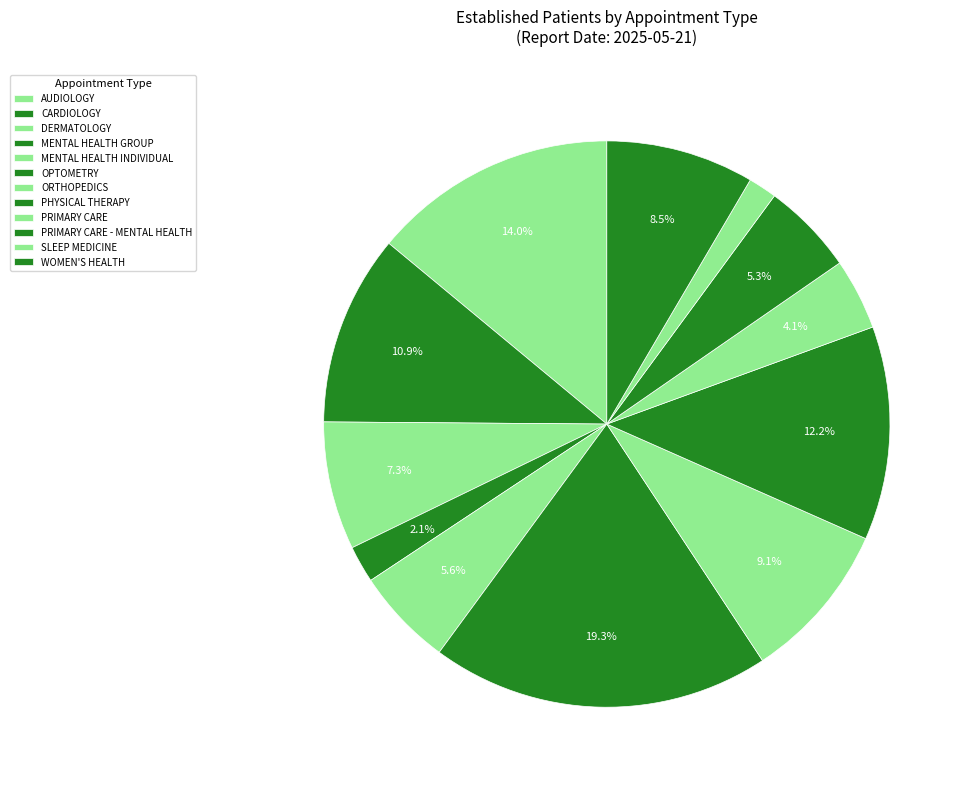

How many slices are in this pie chart?

12